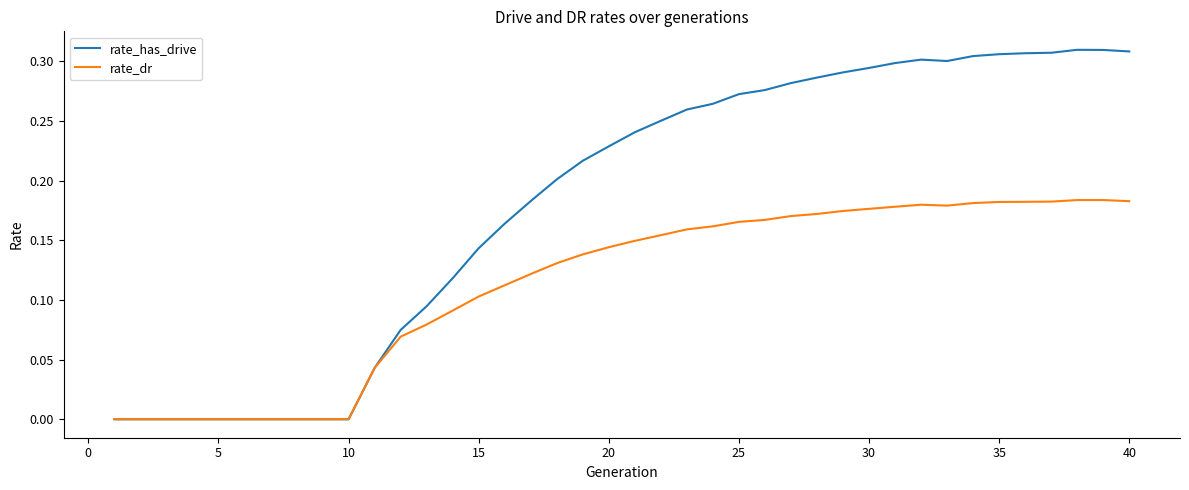

Which series has the largest range (max minus min)?

rate_has_drive